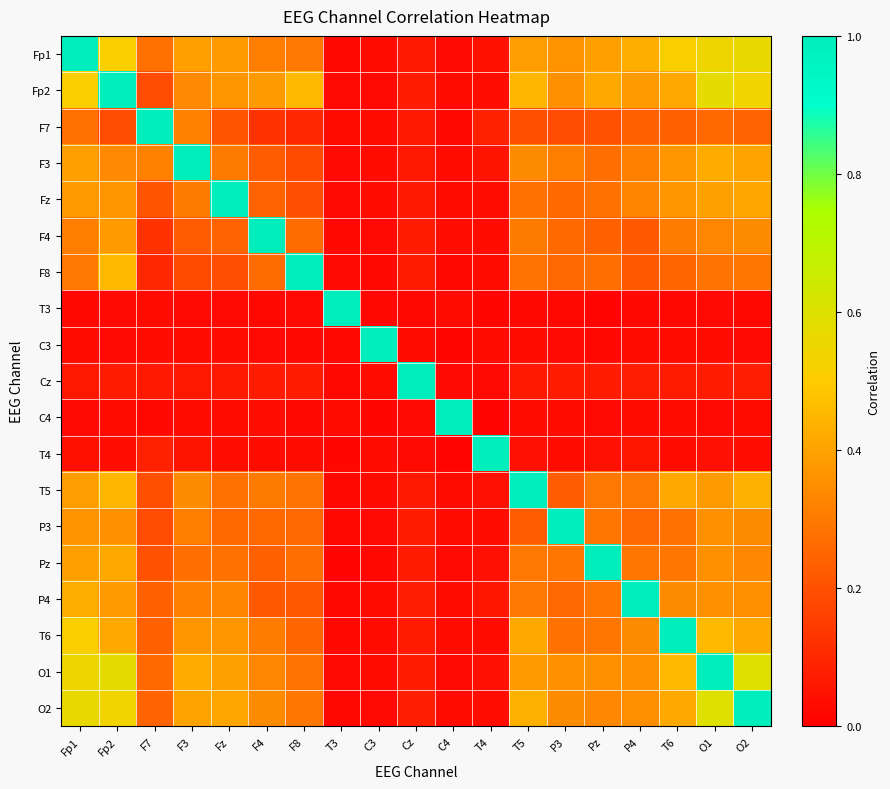

How many categories are shown in the chart?

19